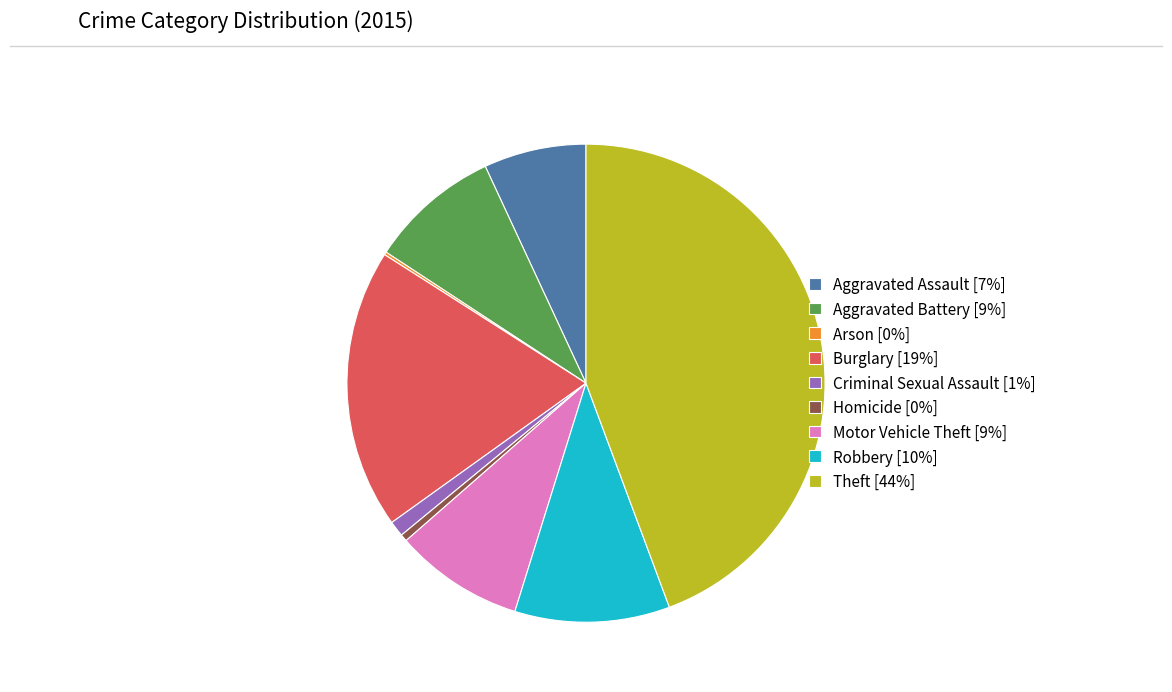

Which slice is the largest?

Theft